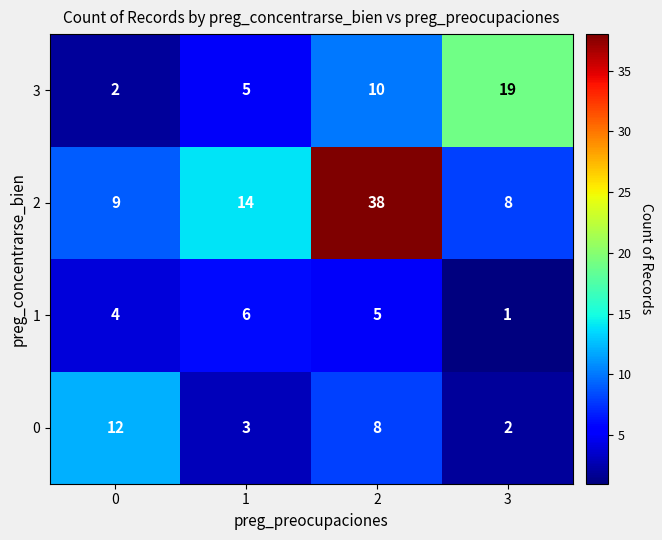

The 1 series shows 5 at 2. True or false?

True